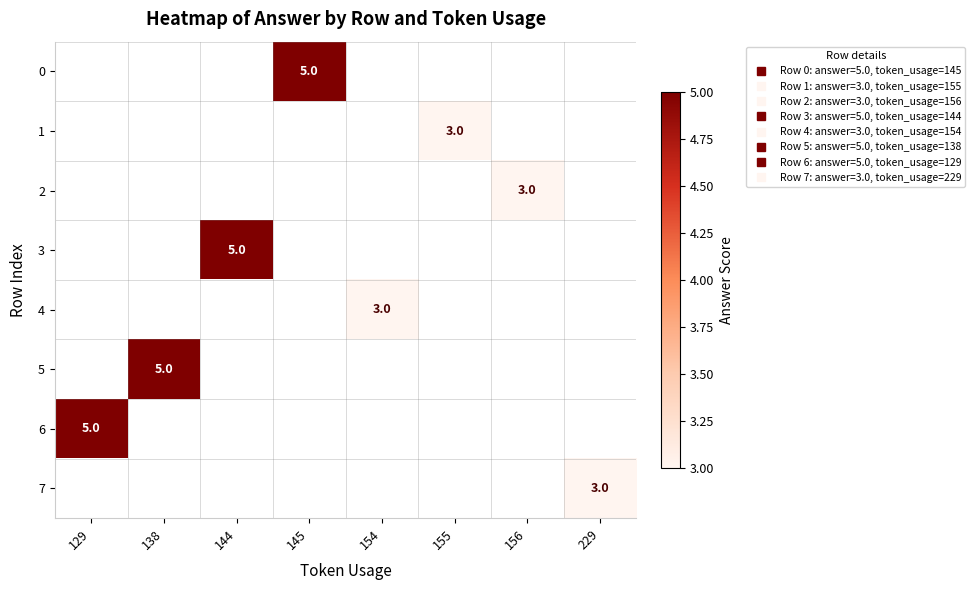

Is the value of 3 at 129 greater than the value of 6 at 145?

No